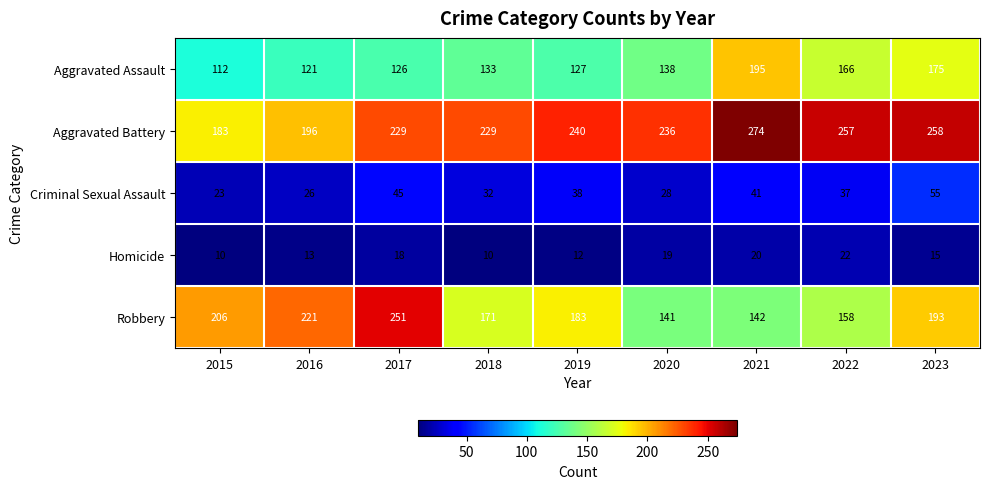

What is the total value across all series at 2019?

600